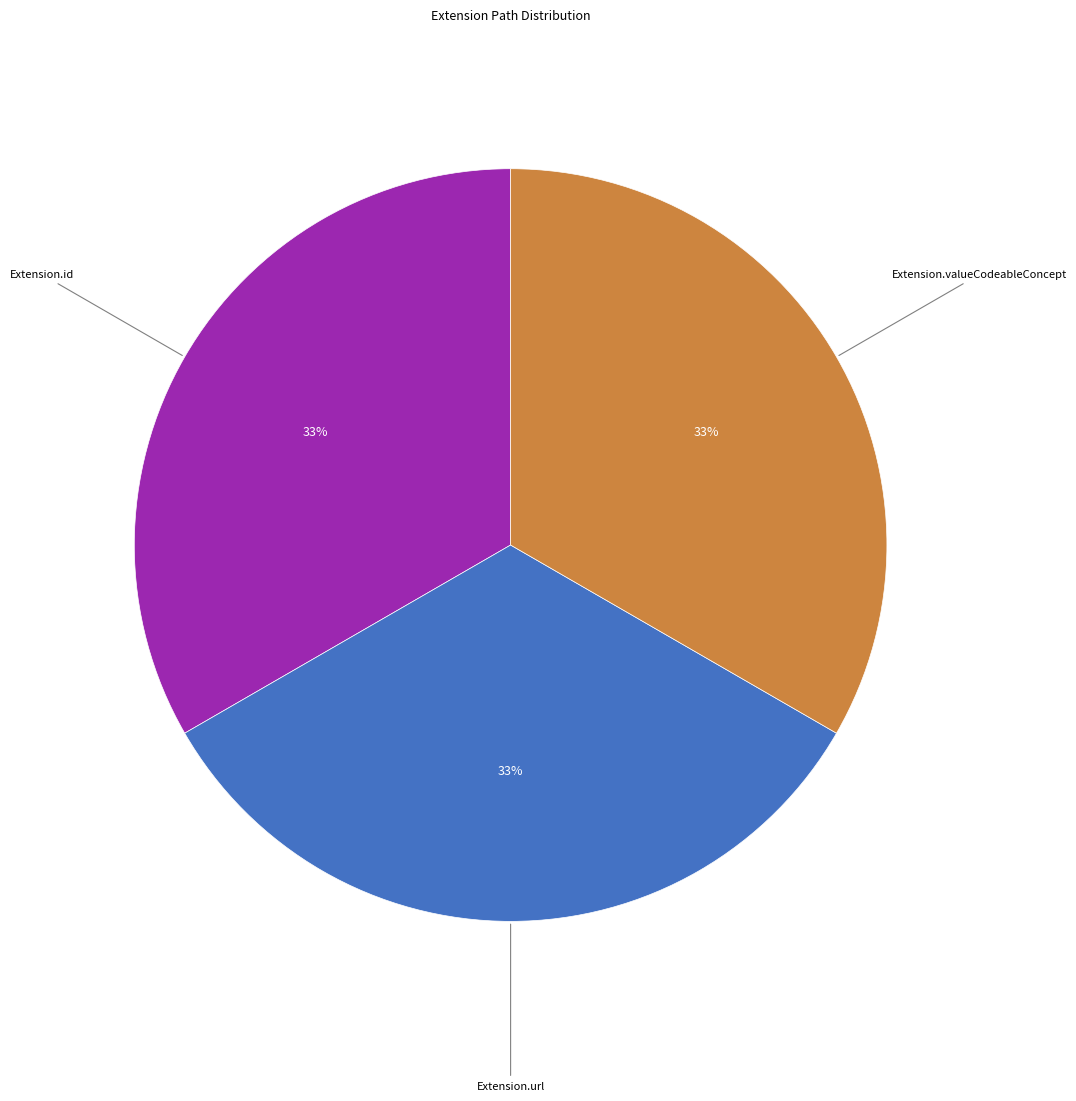

Does any single category account for the majority?

No